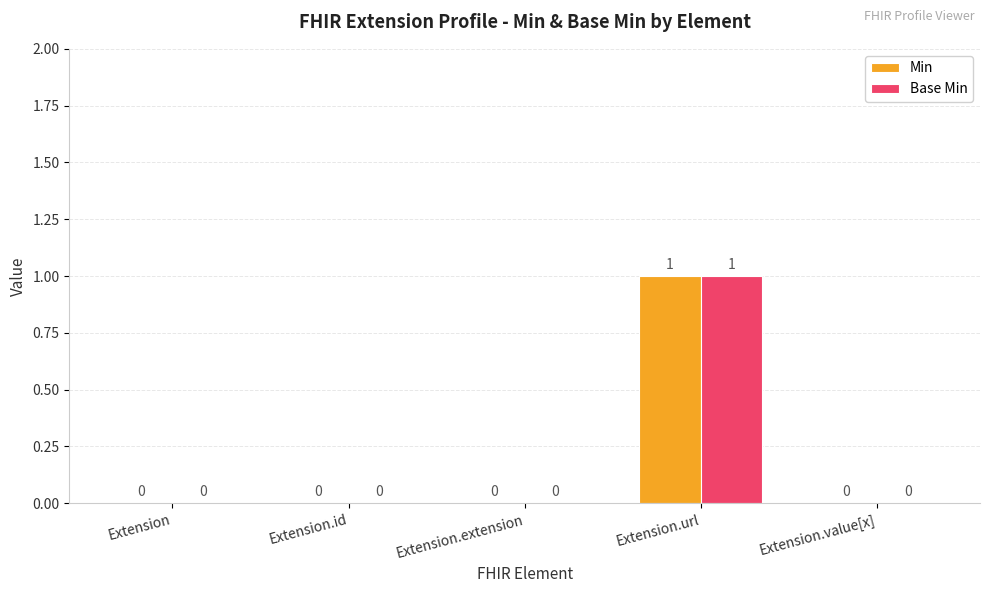

Is it true that Min equals 1 at Extension.value[x]?

False